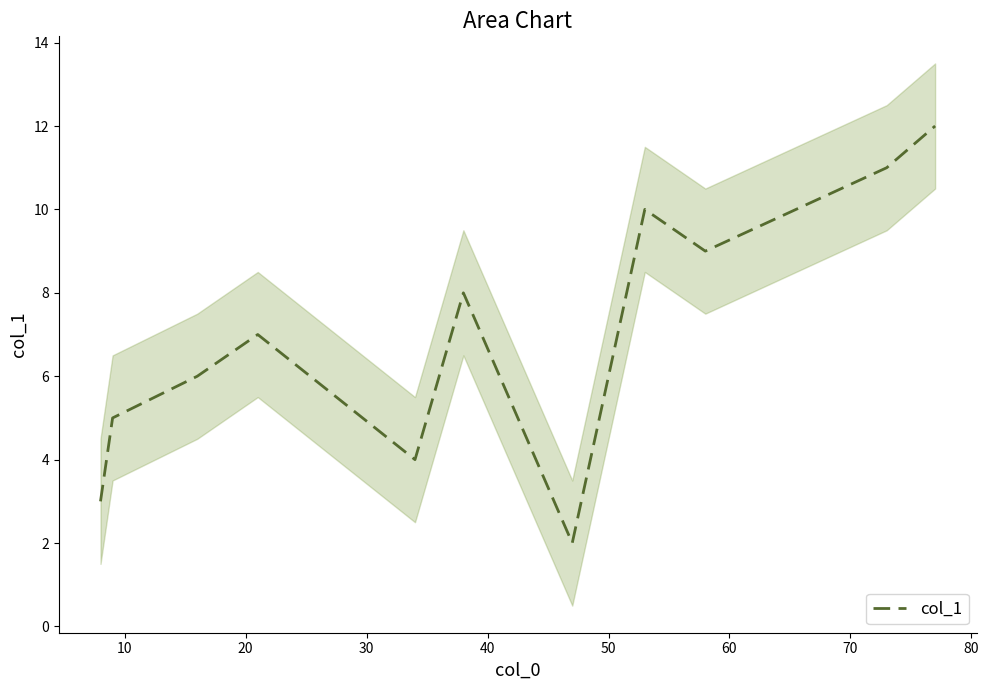

Does the chart display data point markers on the line(s)?

No